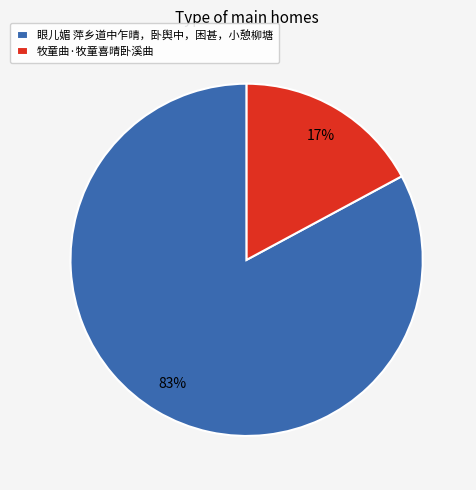

Is 眼儿媚 萍乡道中乍晴，卧舆中，困甚，小憩柳塘 the majority of the pie?

Yes